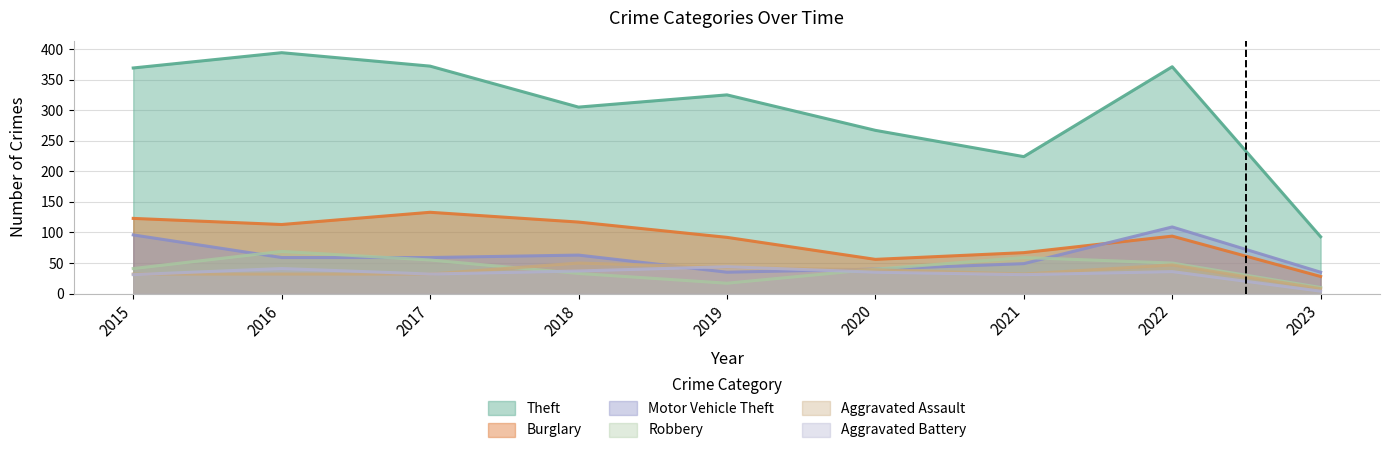

What are all the series names shown in the legend?

Theft, Burglary, Motor Vehicle Theft, Robbery, Aggravated Assault, Aggravated Battery